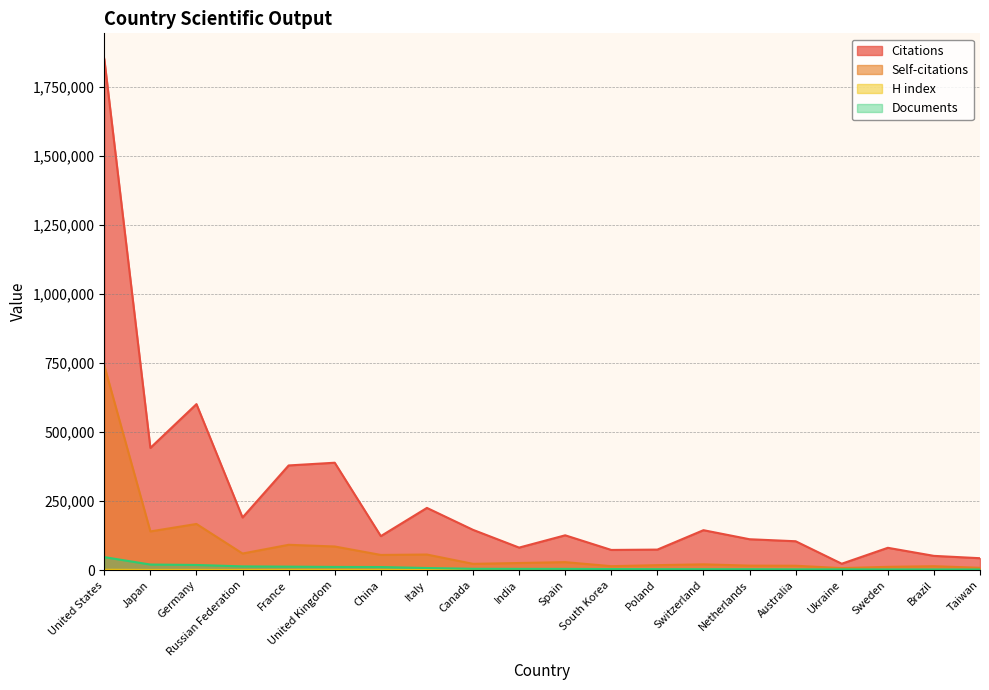

What is the value of the Documents point at the 9th from the left?

4753